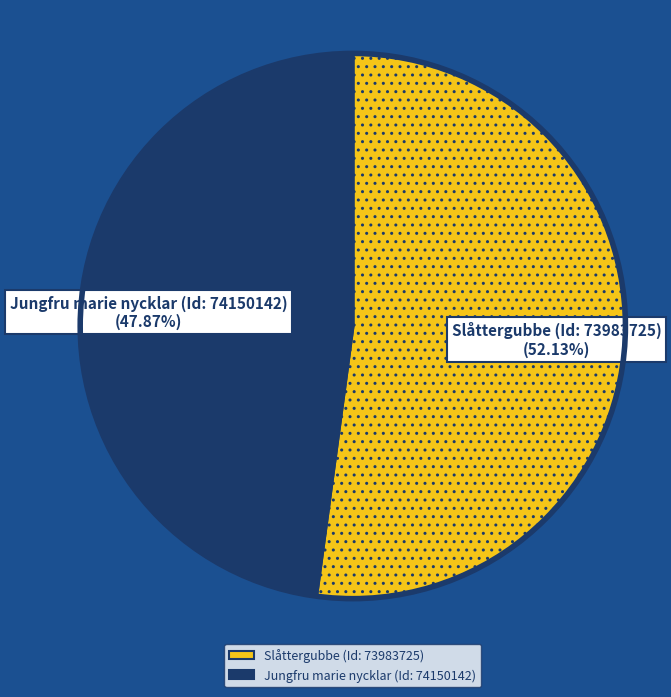

To the nearest percent, what portion does Slåttergubbe (Id: 73983725) represent?

52%